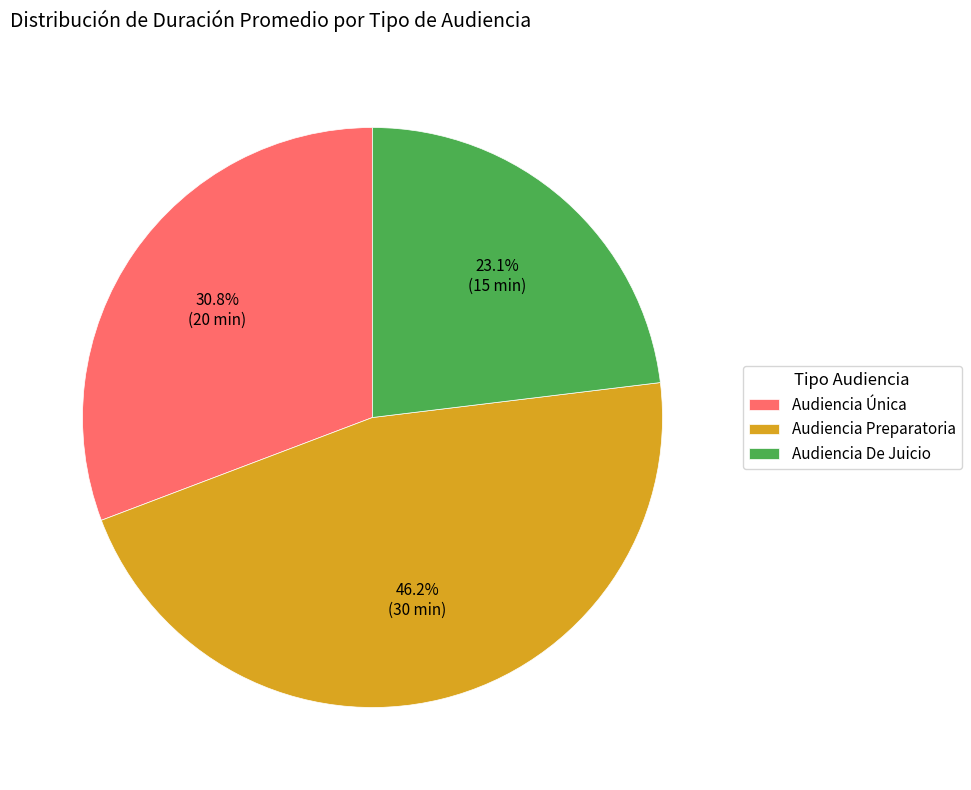

True or false: Audiencia De Juicio accounts for 14% of the total.

False